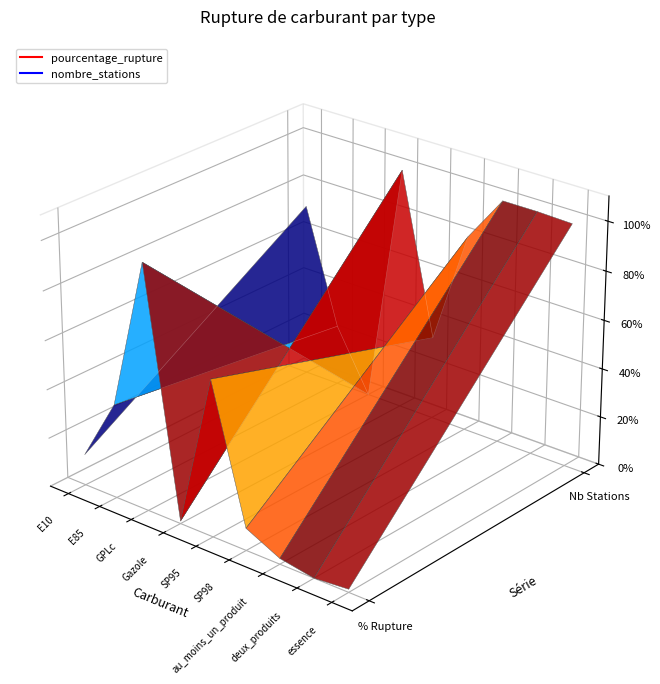

How many values in the pourcentage_rupture series exceed 4?

5